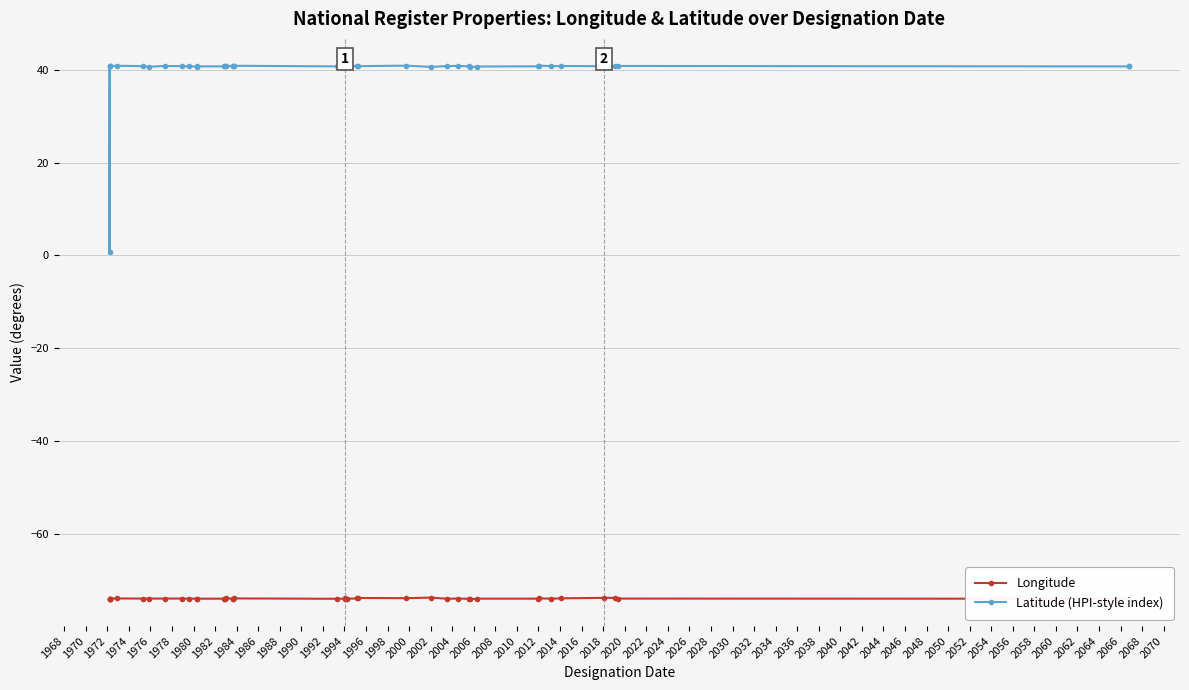

True or false: Longitude and Latitude (HPI-style index) intersect in this chart.

False